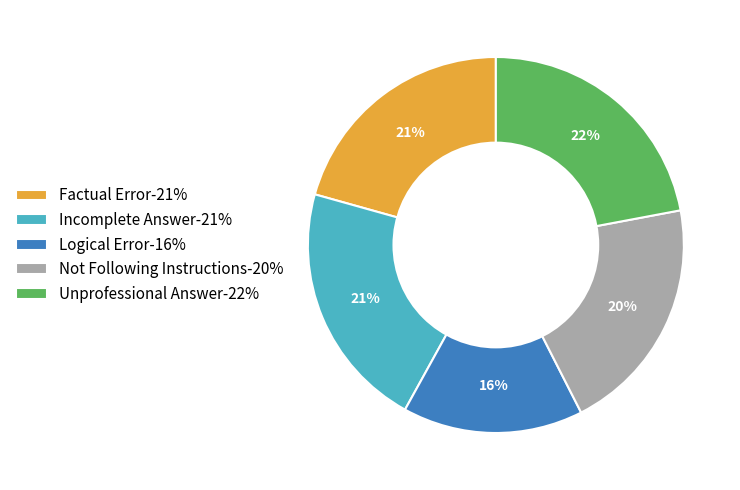

Is Unprofessional Answer the majority of the pie?

No